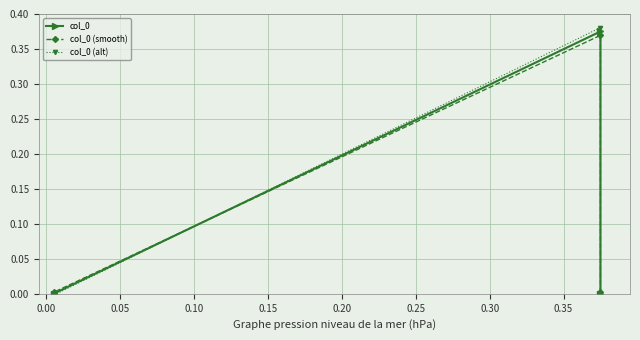

Rank the series at 0.00 from highest to lowest value.

col_0 (alt), col_0, col_0 (smooth)